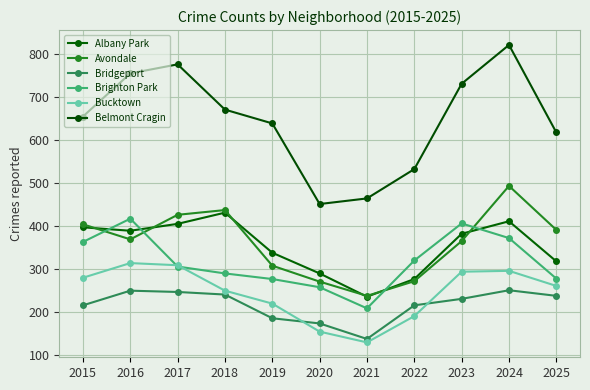

How many data points does each series have?

11